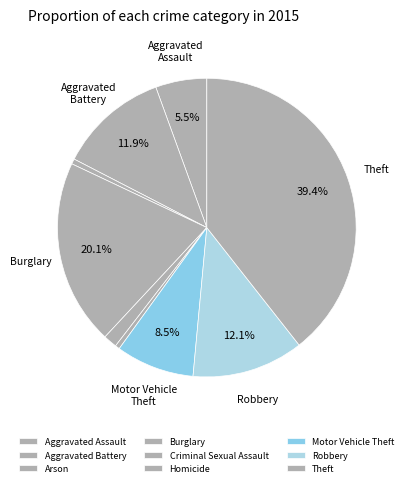

Is it true that Aggravated Assault is 16% of the pie?

False